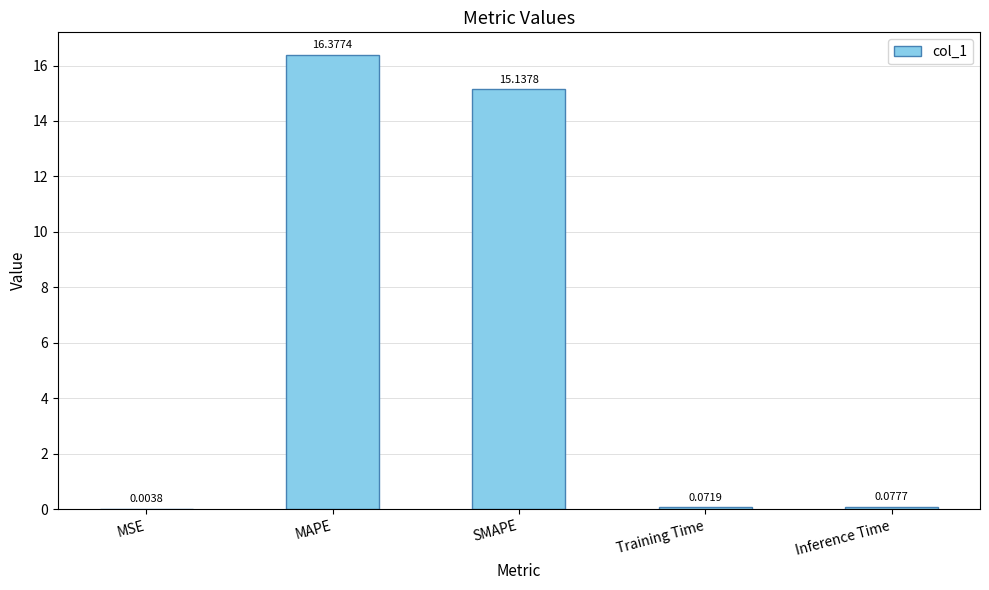

What is the greatest value displayed?

16.4